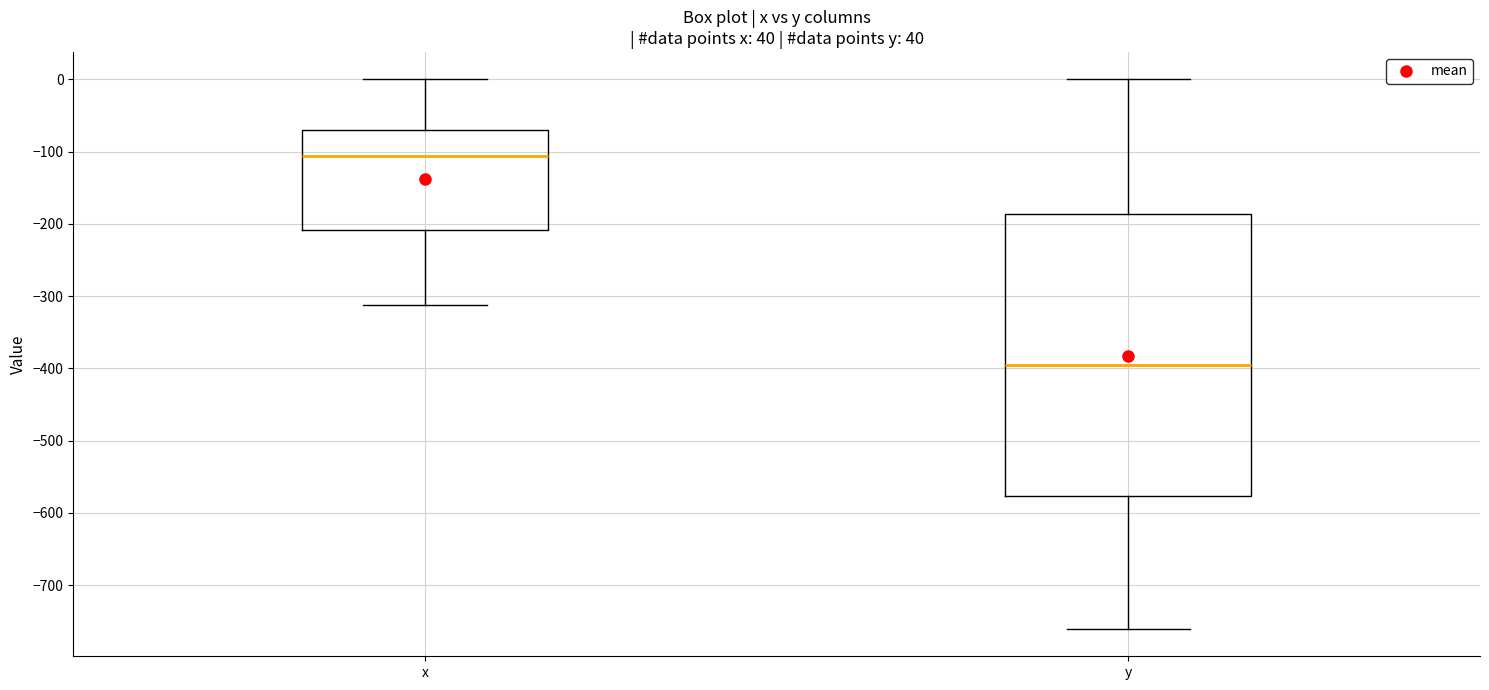

Reading left to right, transcribe this box plot: for each box, give where its median line is, the range the box spans, and where its two whiskers end, as read against the y-axis. The values are not printed on the chart, so give them approximately, as read against the axis.

x: median -110, box -210 to -70, whiskers -310 to 0
y: median -400, box -580 to -190, whiskers -760 to 0